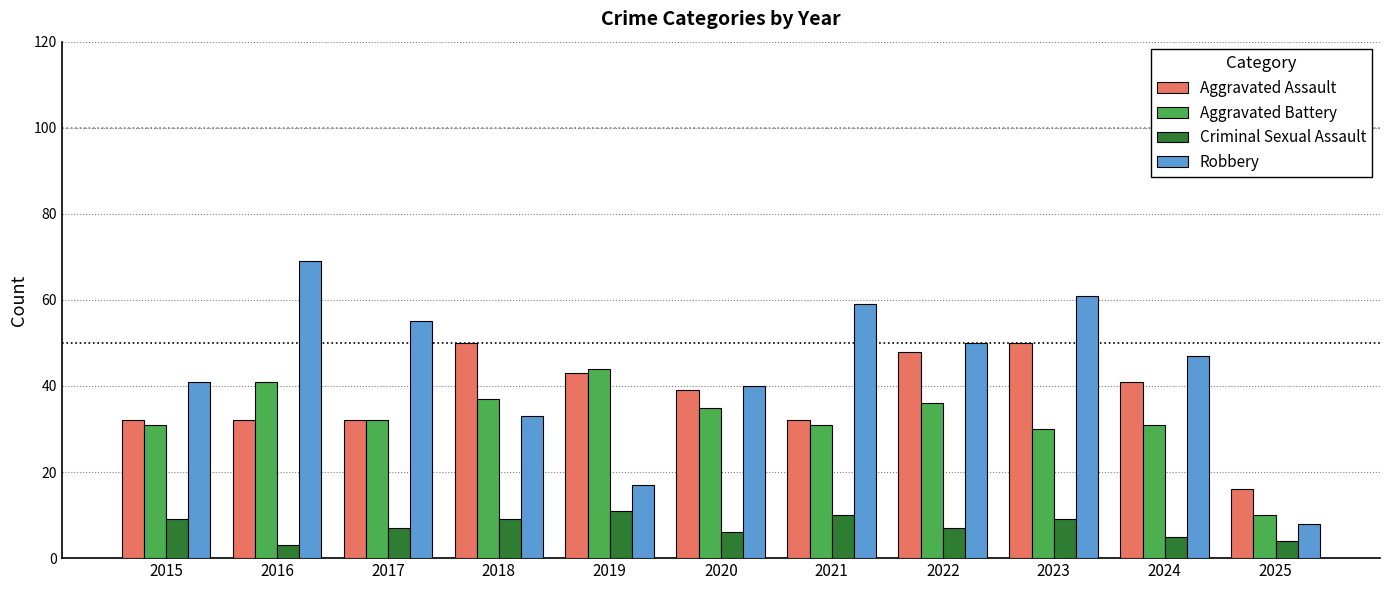

Which series has the widest spread of values?

Robbery